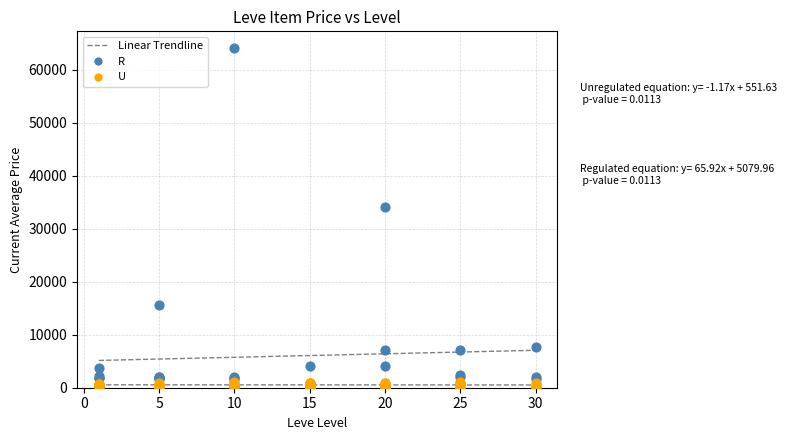

In the R series, what Y value is closest to 32000?

34000